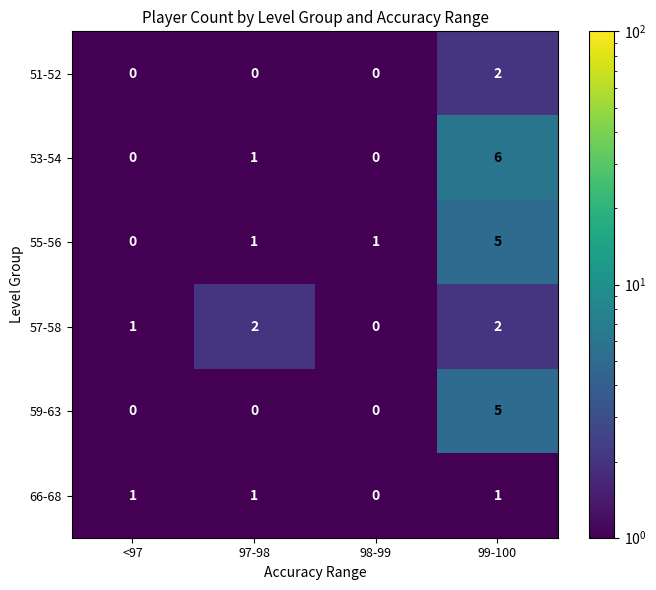

The 66-68 series shows 0 at 98-99. True or false?

True